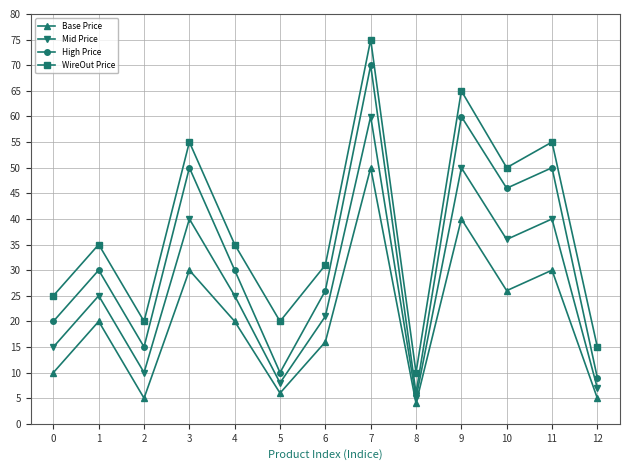

What are all the series names shown in the legend?

Base Price, Mid Price, High Price, WireOut Price